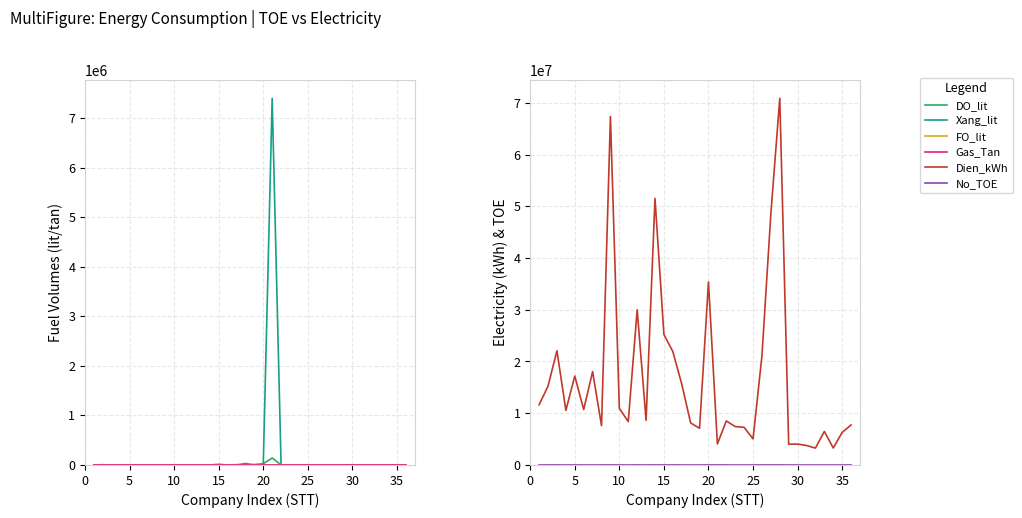

Rank the series by their maximum value, from highest to lowest.

Dien_kWh, Xang_lit, DO_lit, No_TOE, FO_lit, Gas_Tan